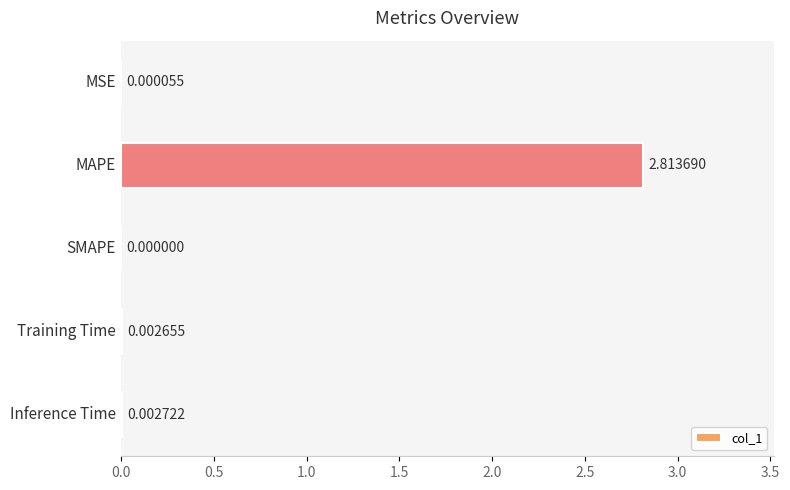

Are the bars horizontal?

Yes